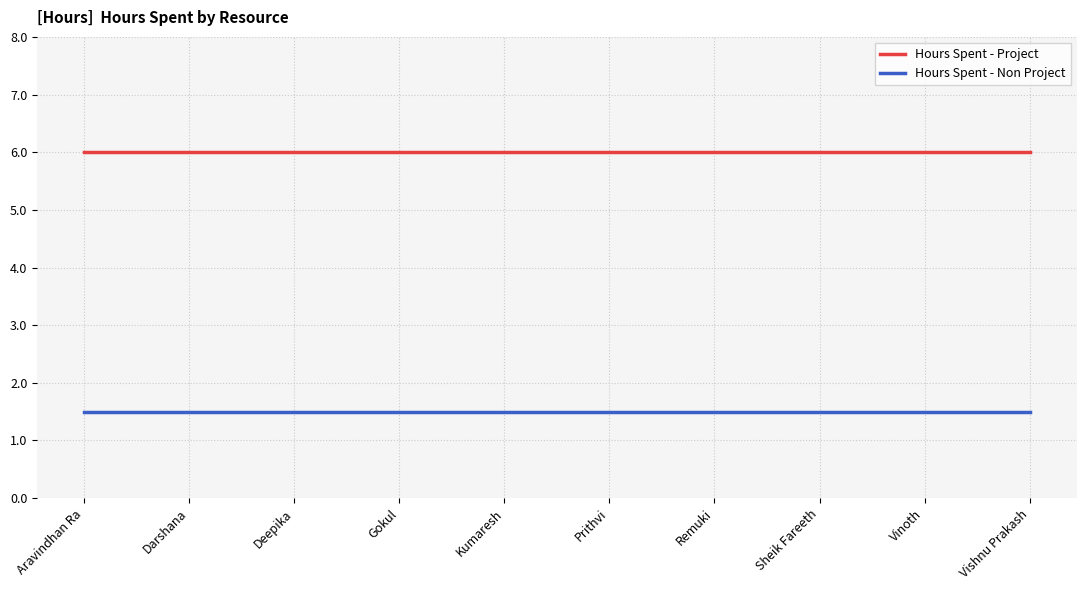

What is the spread (max minus min) of values at Vinoth?

4.5